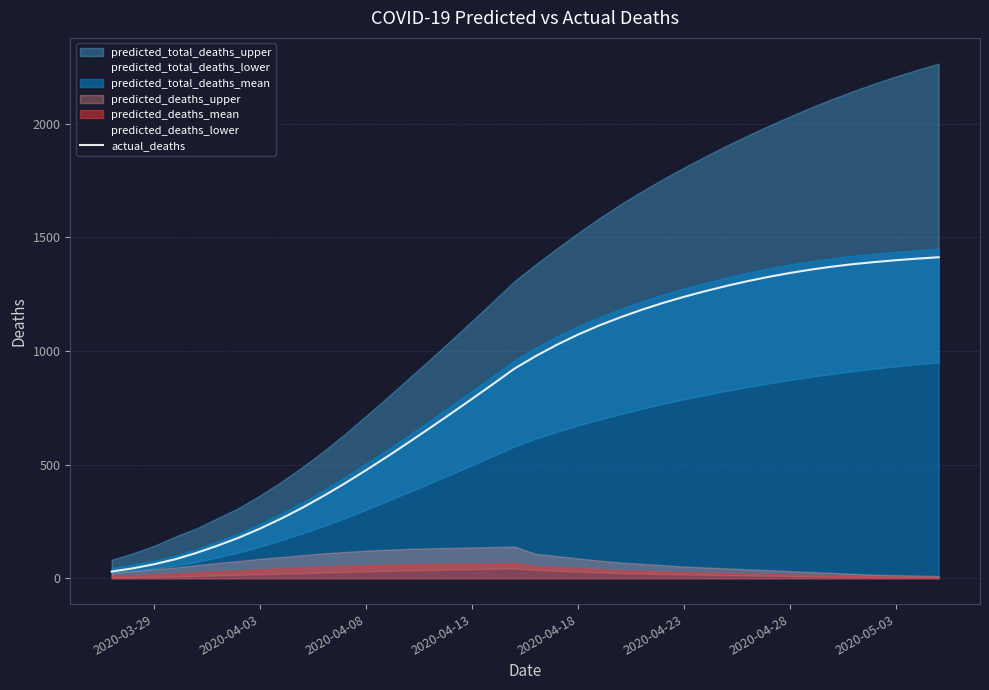

What is the maximum value for actual_deaths?

1413